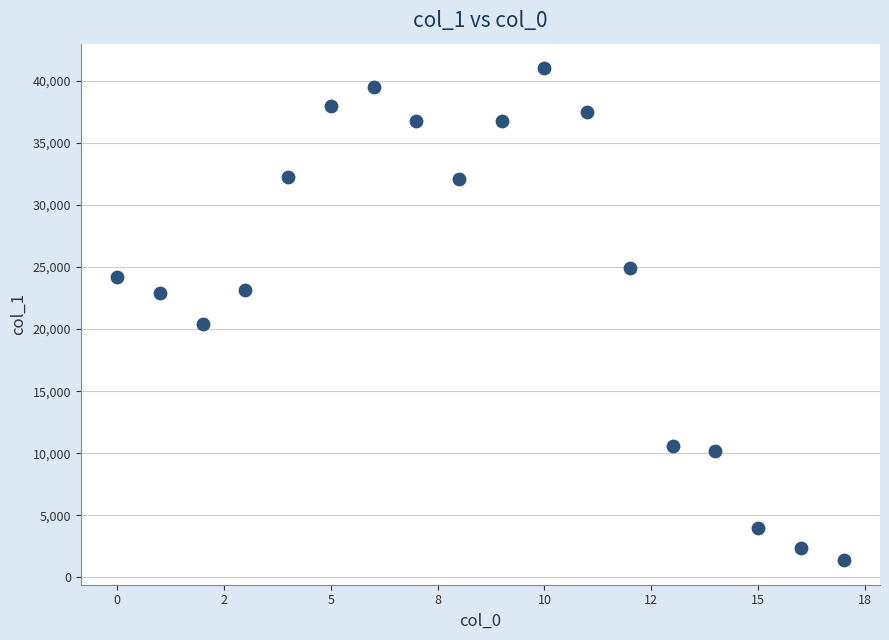

What is the range of Y values (max minus min)?

39660